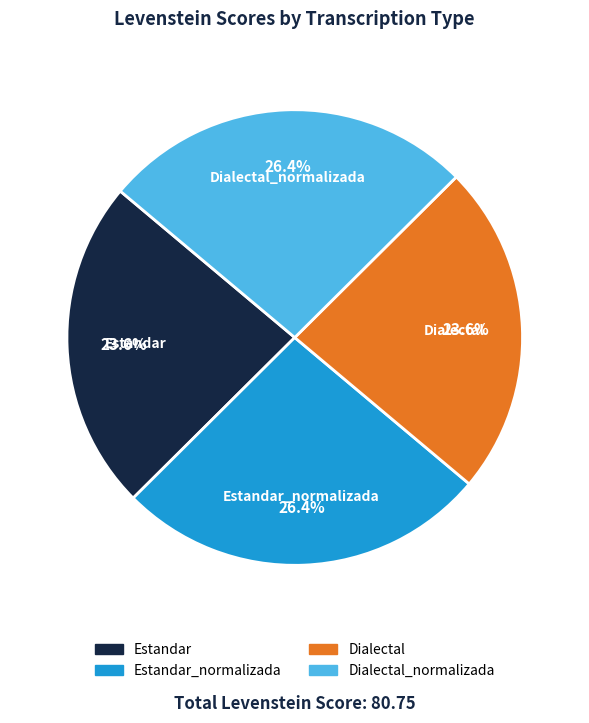

Does any single category account for the majority?

No